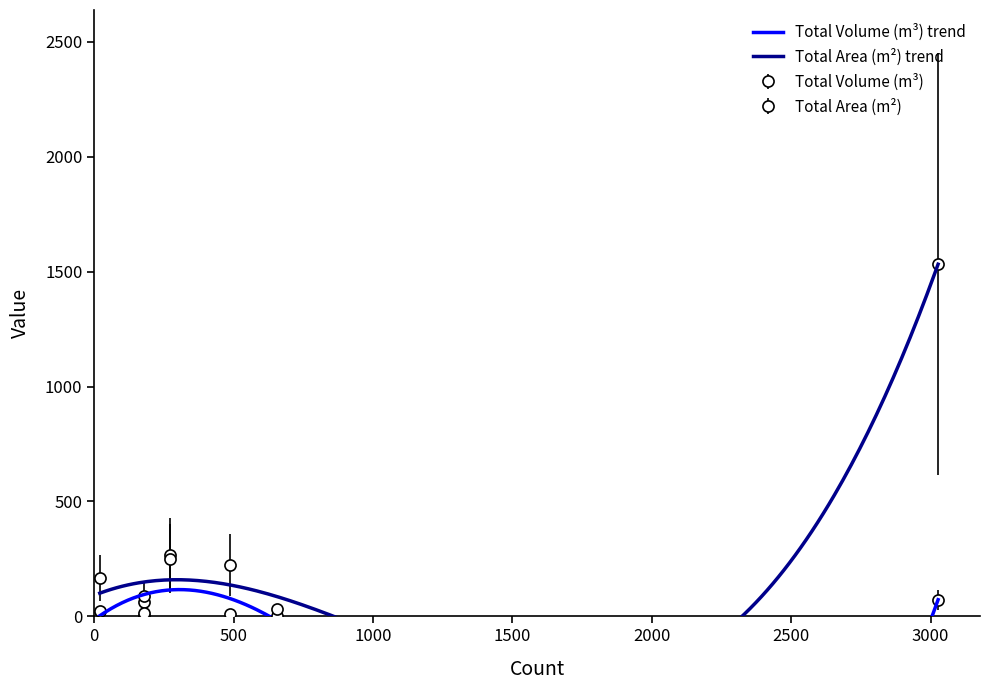

True or false: Total Area (m²) and Total Volume (m³) intersect in this chart.

True